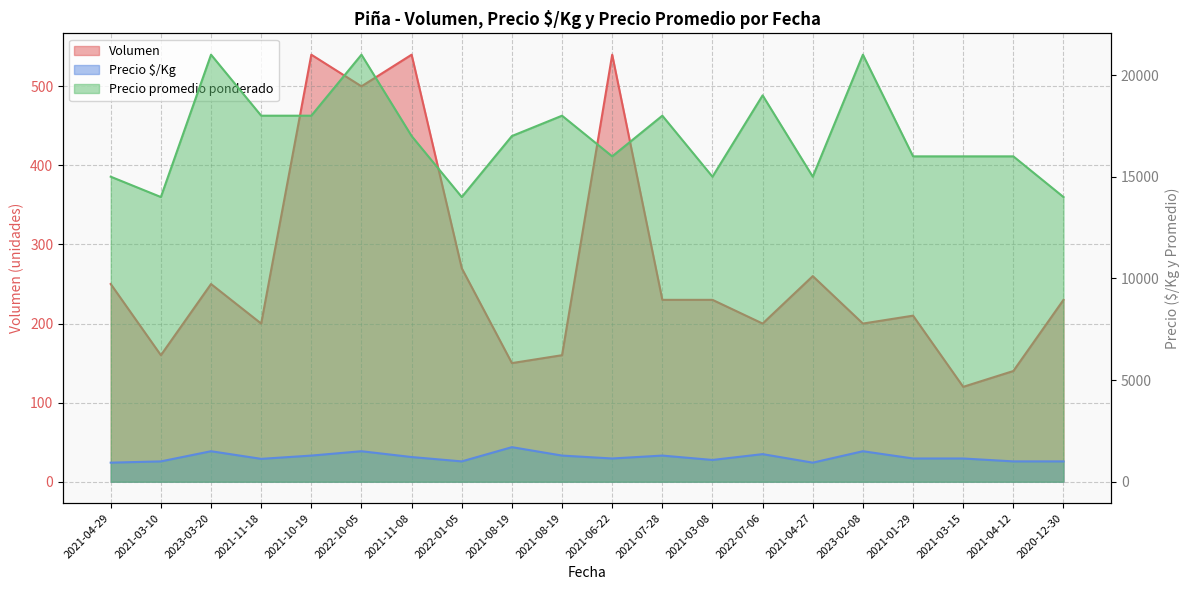

True or false: Precio promedio ponderado and Precio $/Kg cross at least once.

False